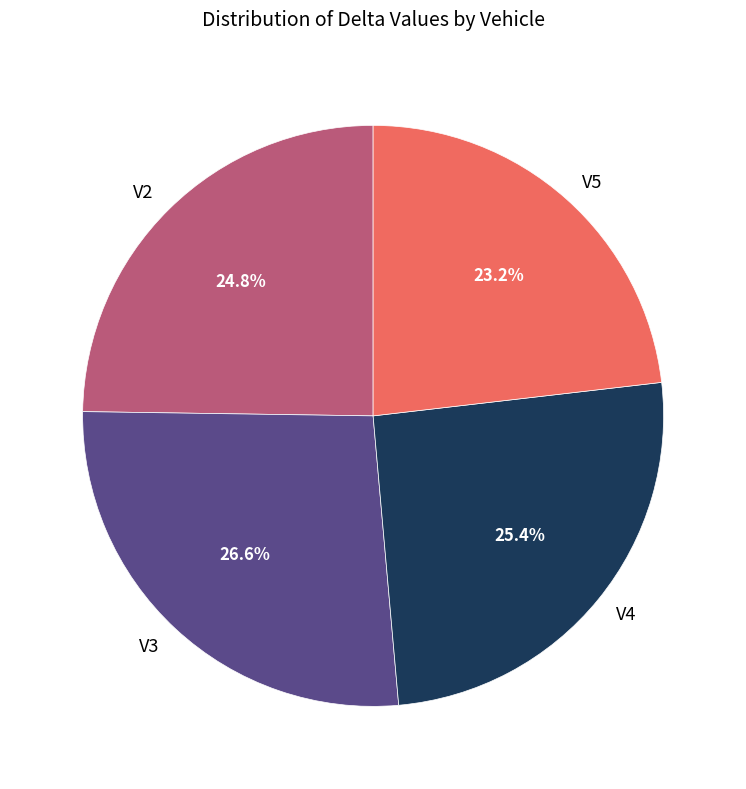

Which category has the smallest portion of the pie?

V5